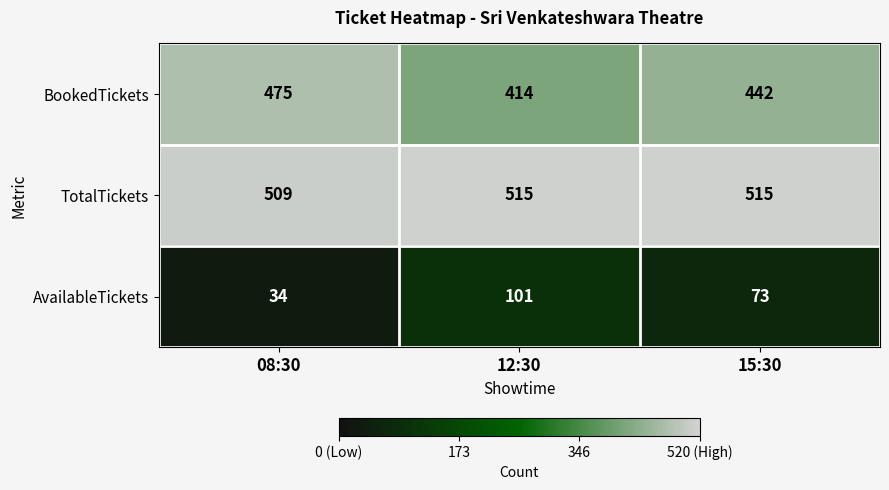

At how many categories does at least one series exceed 395?

3